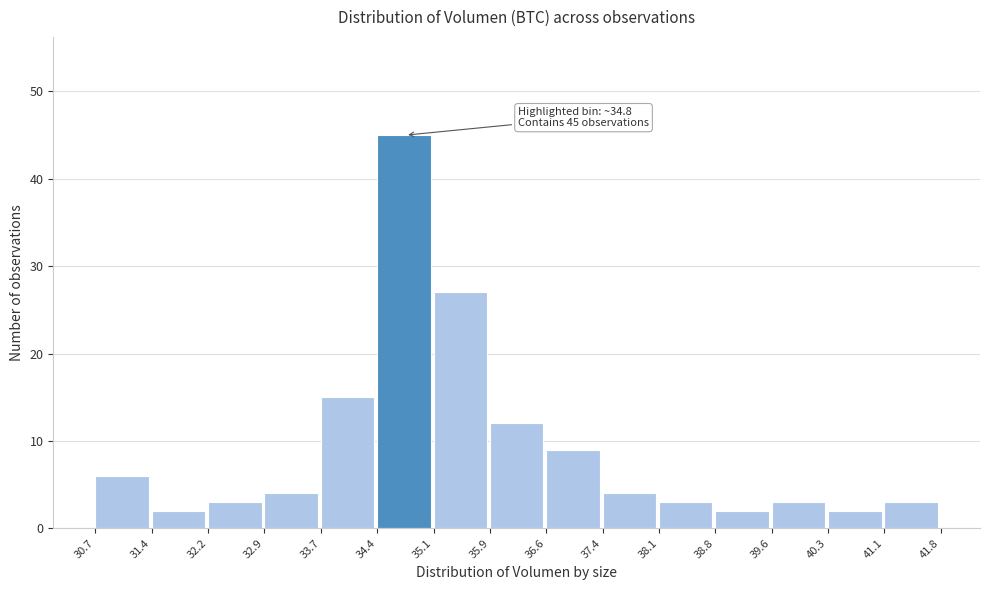

Over which range of the x-axis is the bar tallest?

34.4 to 35.1